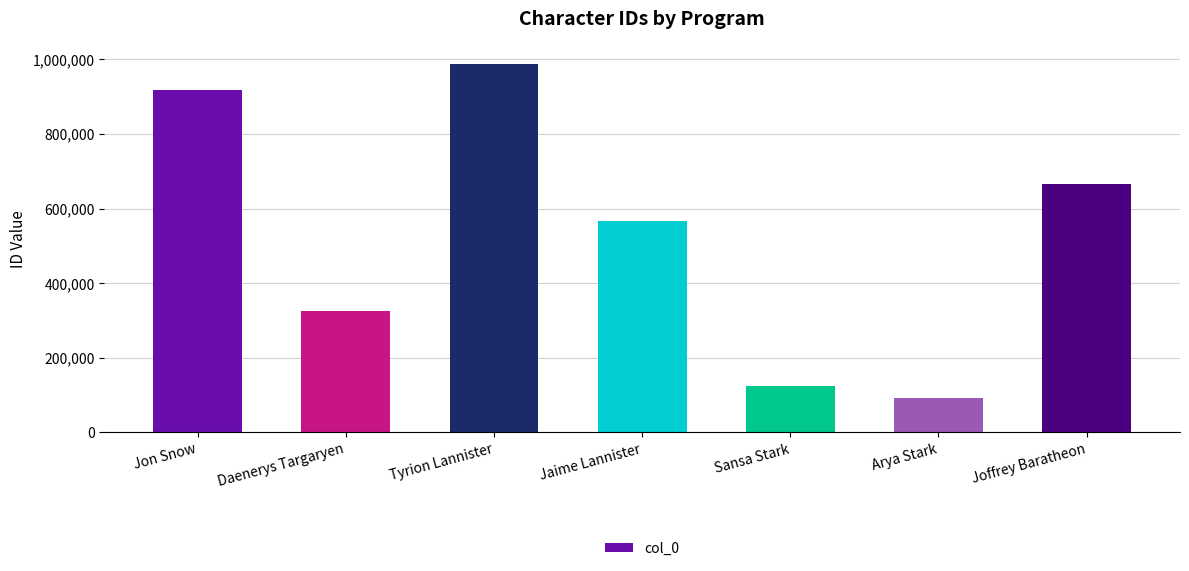

Reading left to right, list all the values displayed in this chart.

Jon Snow=918473	Daenerys Targaryen=324132	Tyrion Lannister=987654	Jaime Lannister=565656	Sansa Stark=123123	Arya Stark=90987	Joffrey Baratheon=666666